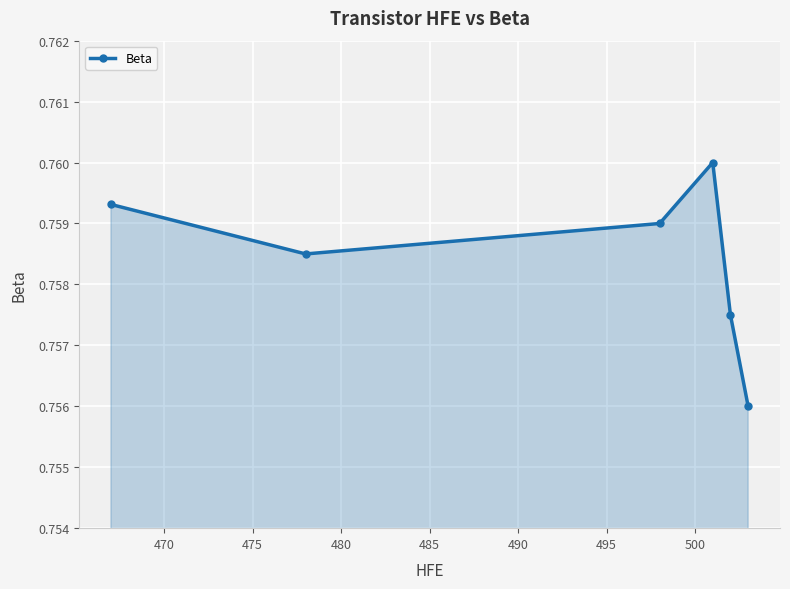

How many lines are shown in the chart?

1